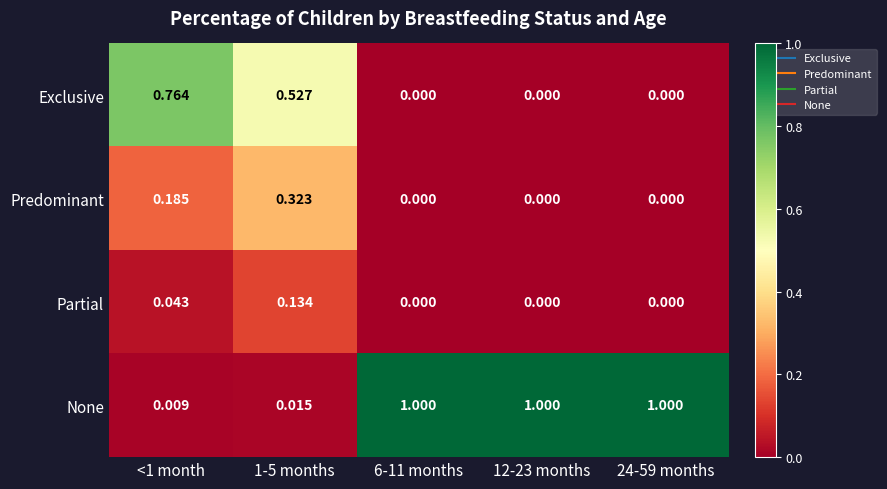

Which series has the largest total across all categories?

None